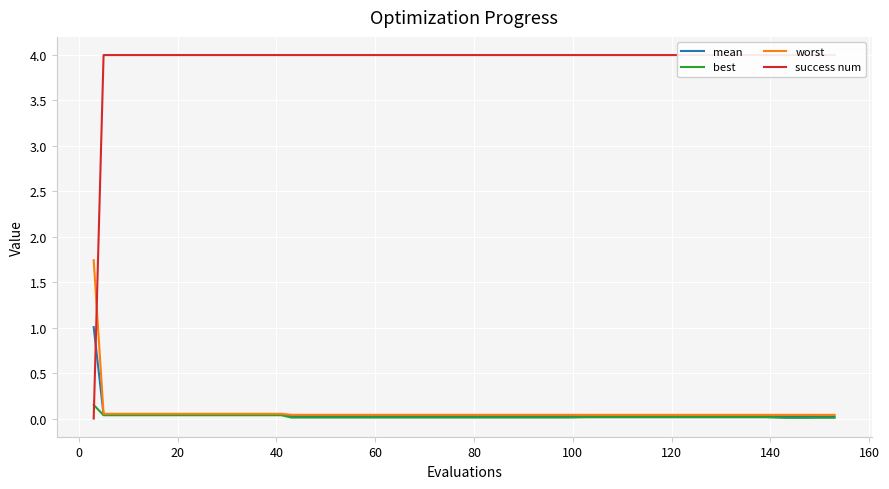

Reading left to right, list all the values displayed in this chart.

mean: 1.0	0.0	0.0	0.0	0.0	0.0	0.0	0.0	0.0	0.0	0.0	0.0	0.0	0.0	0.0	0.0	0.0	0.0	0.0	0.0	0.0	0.0	0.0	0.0	0.0	0.0	0.0	0.0	0.0	0.0	0.0	0.0	0.0	0.0	0.0	0.0	0.0	0.0	0.0	0.0
best: 0.1	0.0	0.0	0.0	0.0	0.0	0.0	0.0	0.0	0.0	0.0	0.0	0.0	0.0	0.0	0.0	0.0	0.0	0.0	0.0	0.0	0.0	0.0	0.0	0.0	0.0	0.0	0.0	0.0	0.0	0.0	0.0	0.0	0.0	0.0	0.0	0.0	0.0	0.0	0.0
worst: 1.7	0.1	0.1	0.1	0.1	0.1	0.1	0.1	0.1	0.1	0.1	0.0	0.0	0.0	0.0	0.0	0.0	0.0	0.0	0.0	0.0	0.0	0.0	0.0	0.0	0.0	0.0	0.0	0.0	0.0	0.0	0.0	0.0	0.0	0.0	0.0	0.0	0.0	0.0	0.0
success num: 0.0	4.0	4.0	4.0	4.0	4.0	4.0	4.0	4.0	4.0	4.0	4.0	4.0	4.0	4.0	4.0	4.0	4.0	4.0	4.0	4.0	4.0	4.0	4.0	4.0	4.0	4.0	4.0	4.0	4.0	4.0	4.0	4.0	4.0	4.0	4.0	4.0	4.0	4.0	4.0